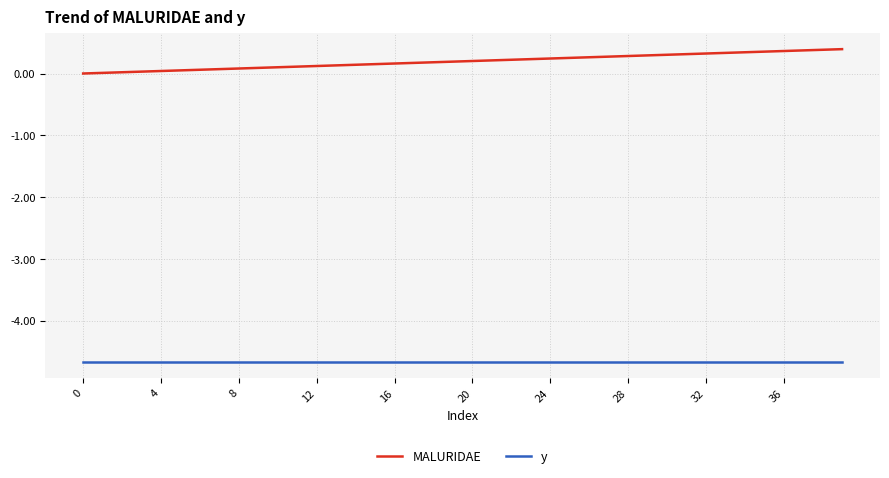

What is the greatest value displayed?

0.4